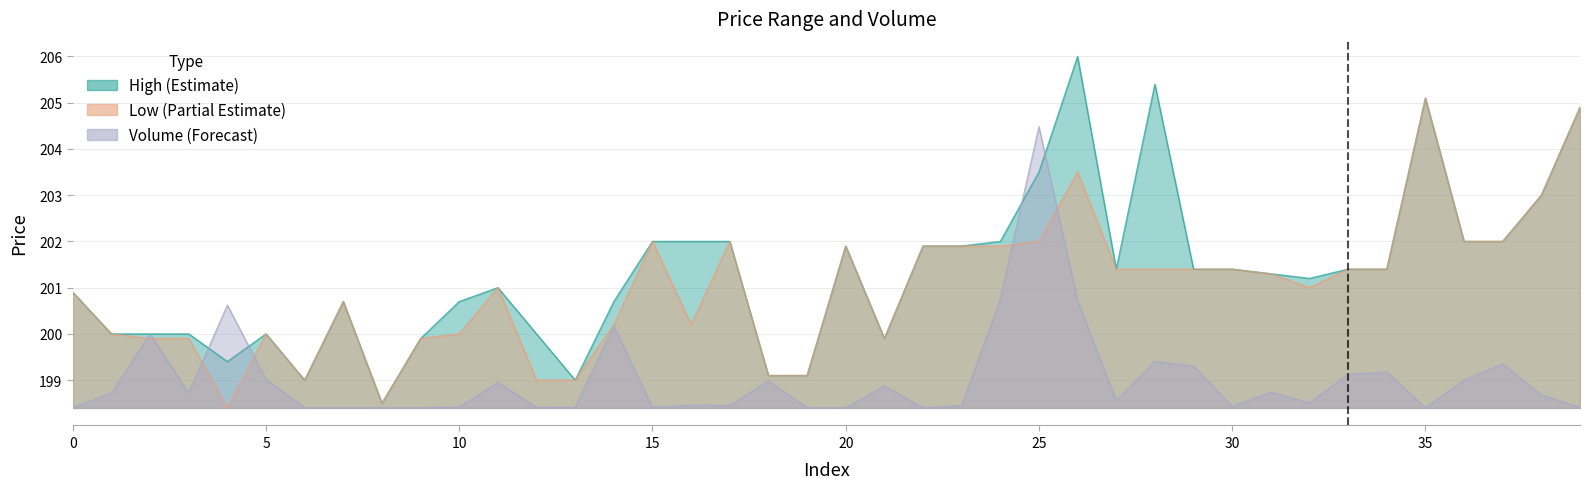

How many lines are shown in the chart?

3